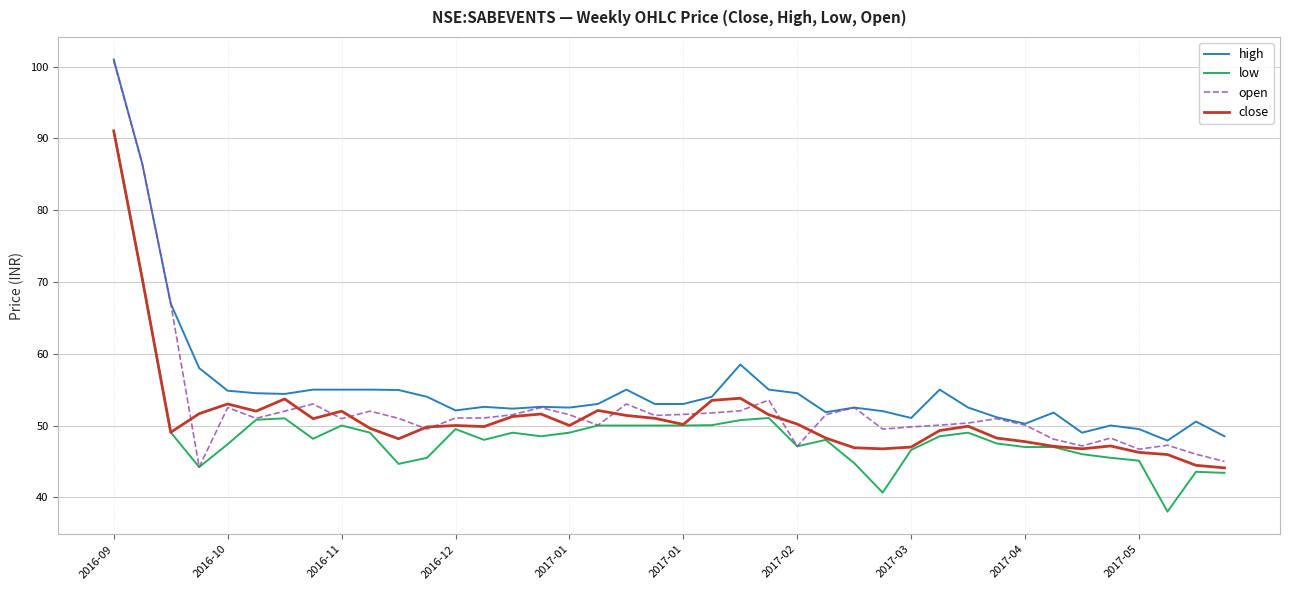

What is the maximum value for low?

91.1